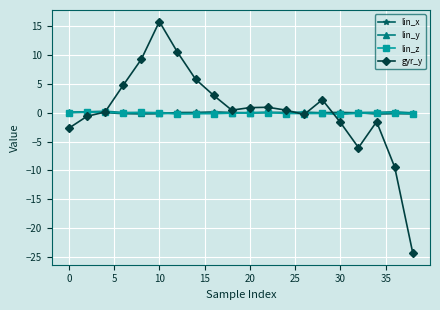

How many categories are shown in the chart?

20